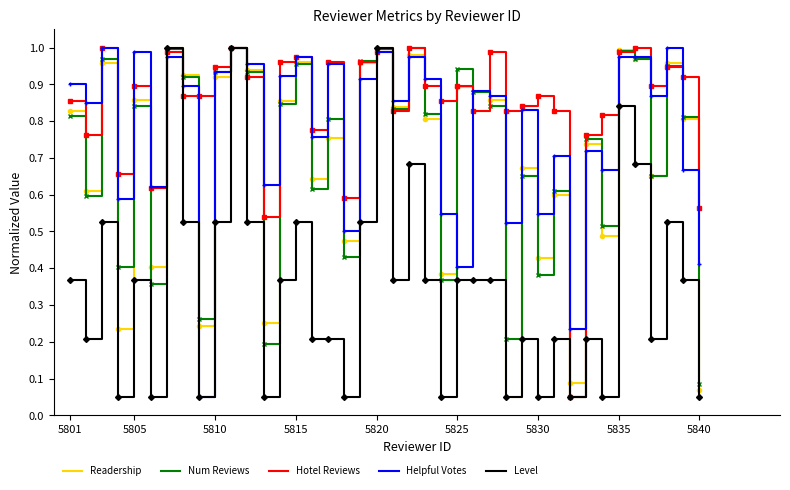

Which series has the largest total across all categories?

Hotel Reviews